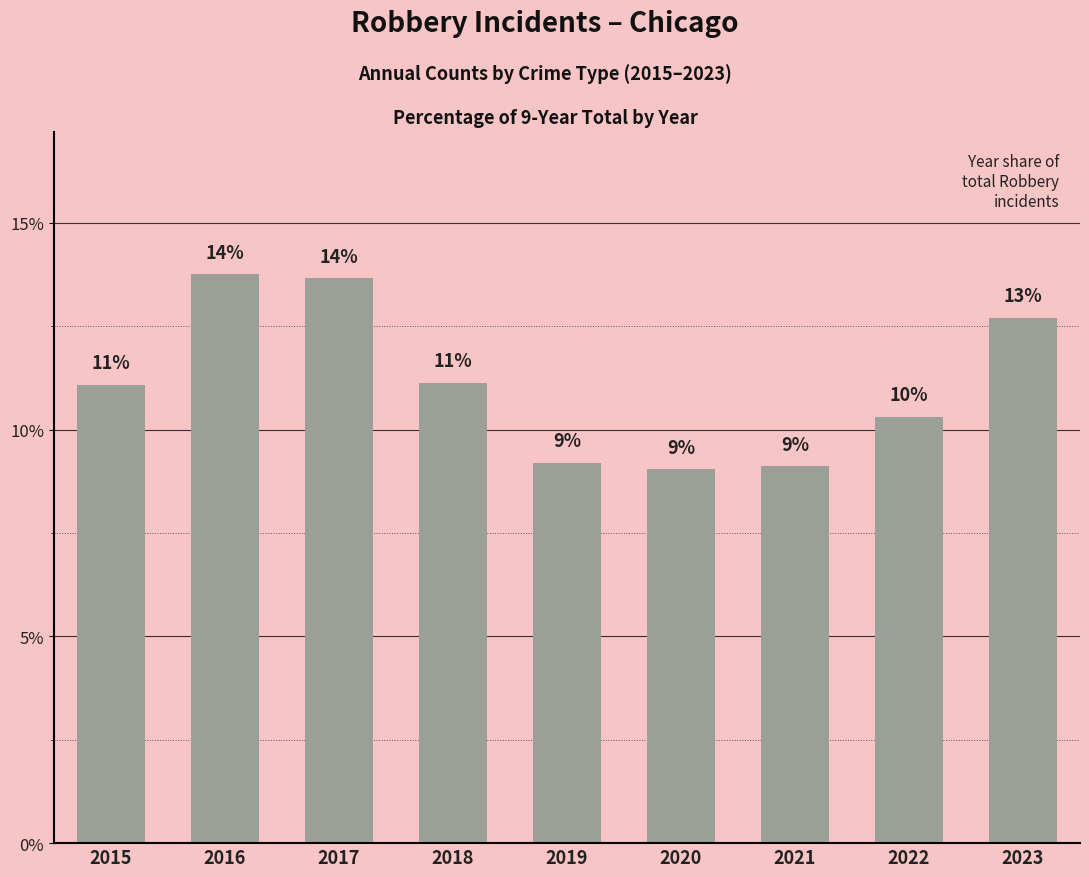

Is it true that the value at 2021 is 9.1?

True